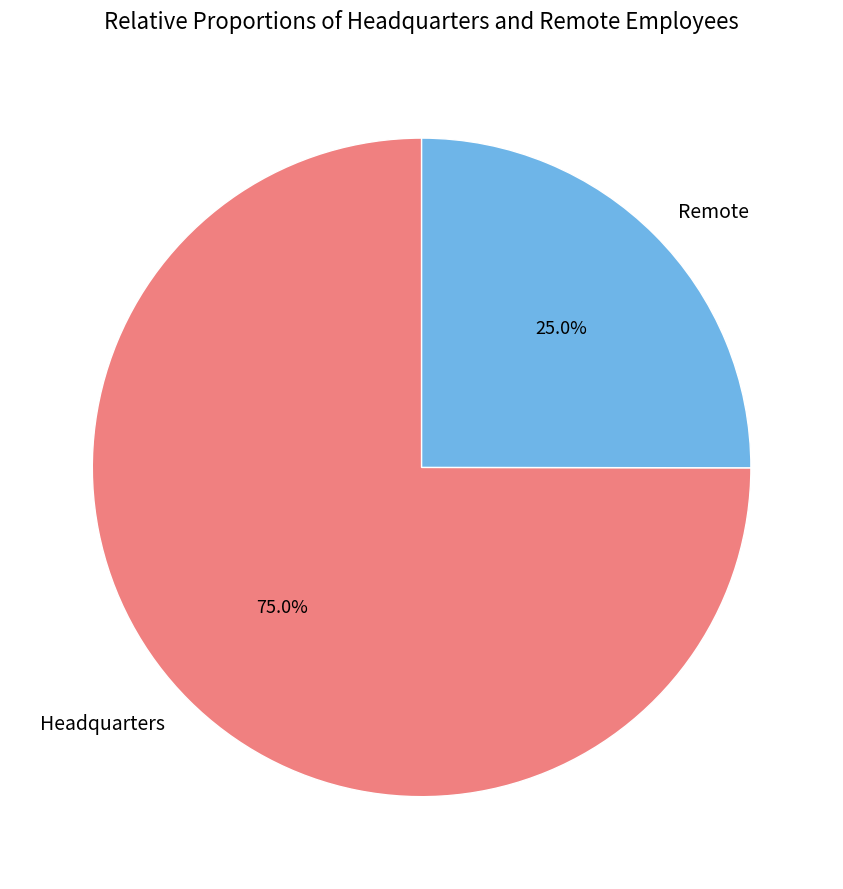

Does Headquarters account for over 50% of the chart?

Yes